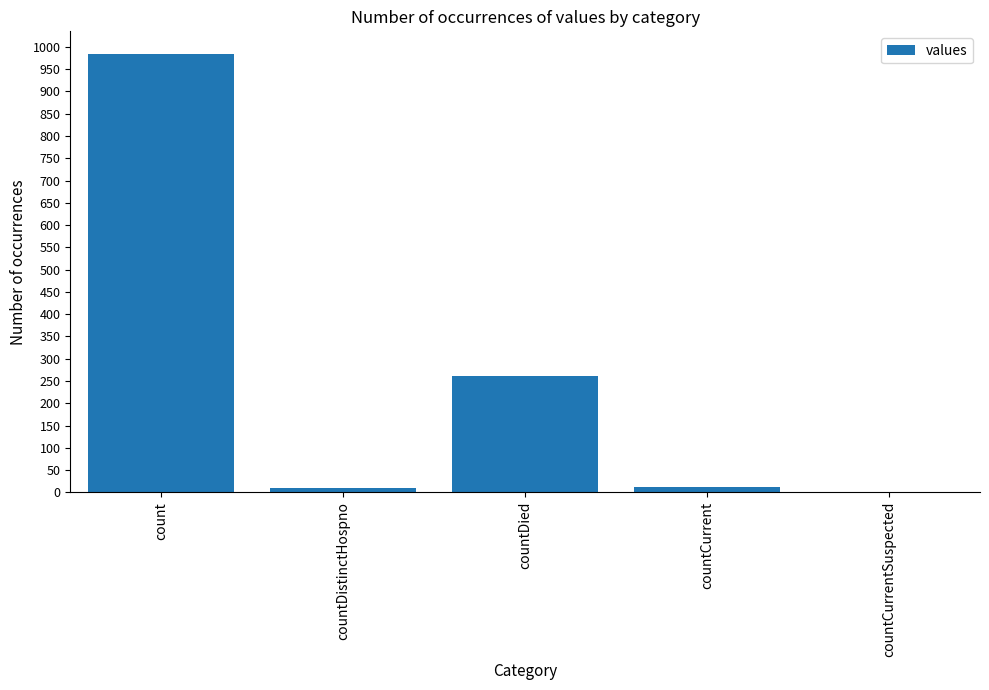

What is the sum of all values?

1267